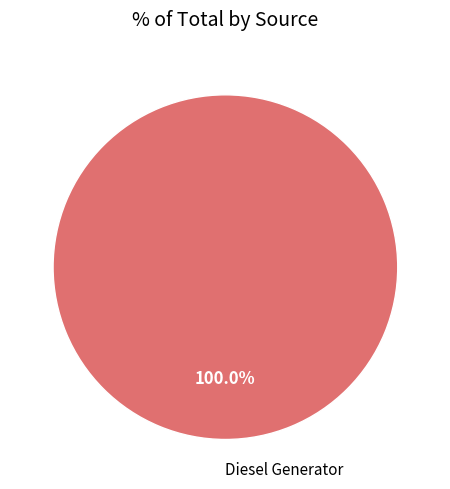

Rank the categories by value from lowest to highest.

Diesel Generator